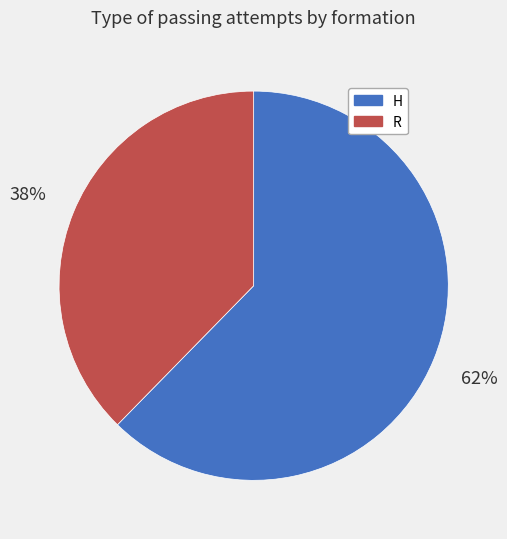

Is it true that H is 75% of the pie?

False